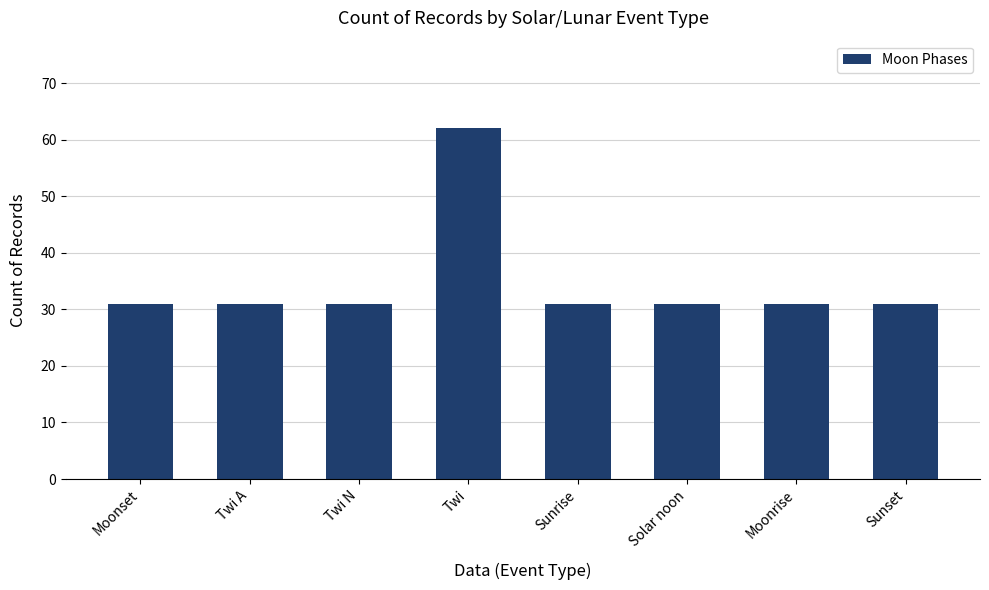

At which category does the chart reach its peak across all series?

Twi